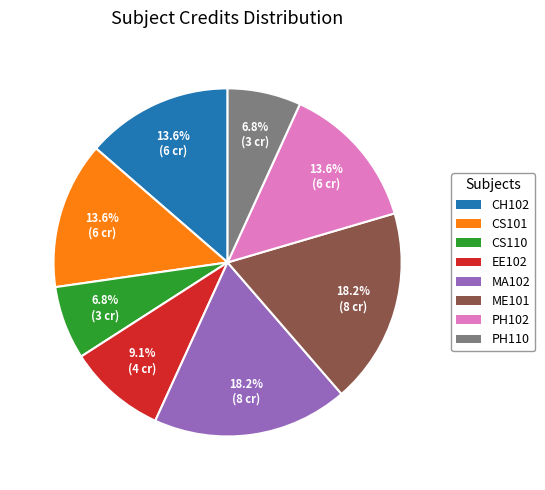

Does PH110 account for over 50% of the chart?

No